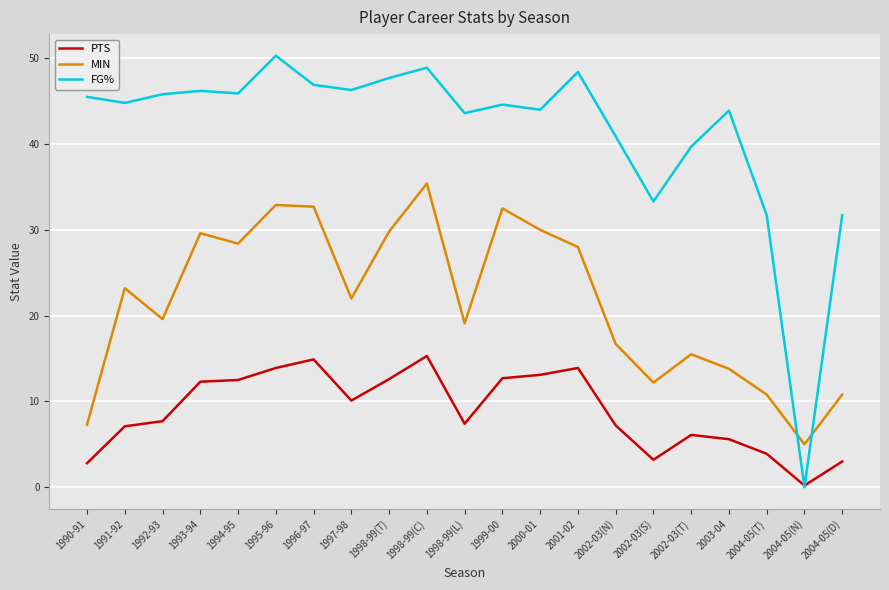

Does the chart have visible grid lines?

Yes